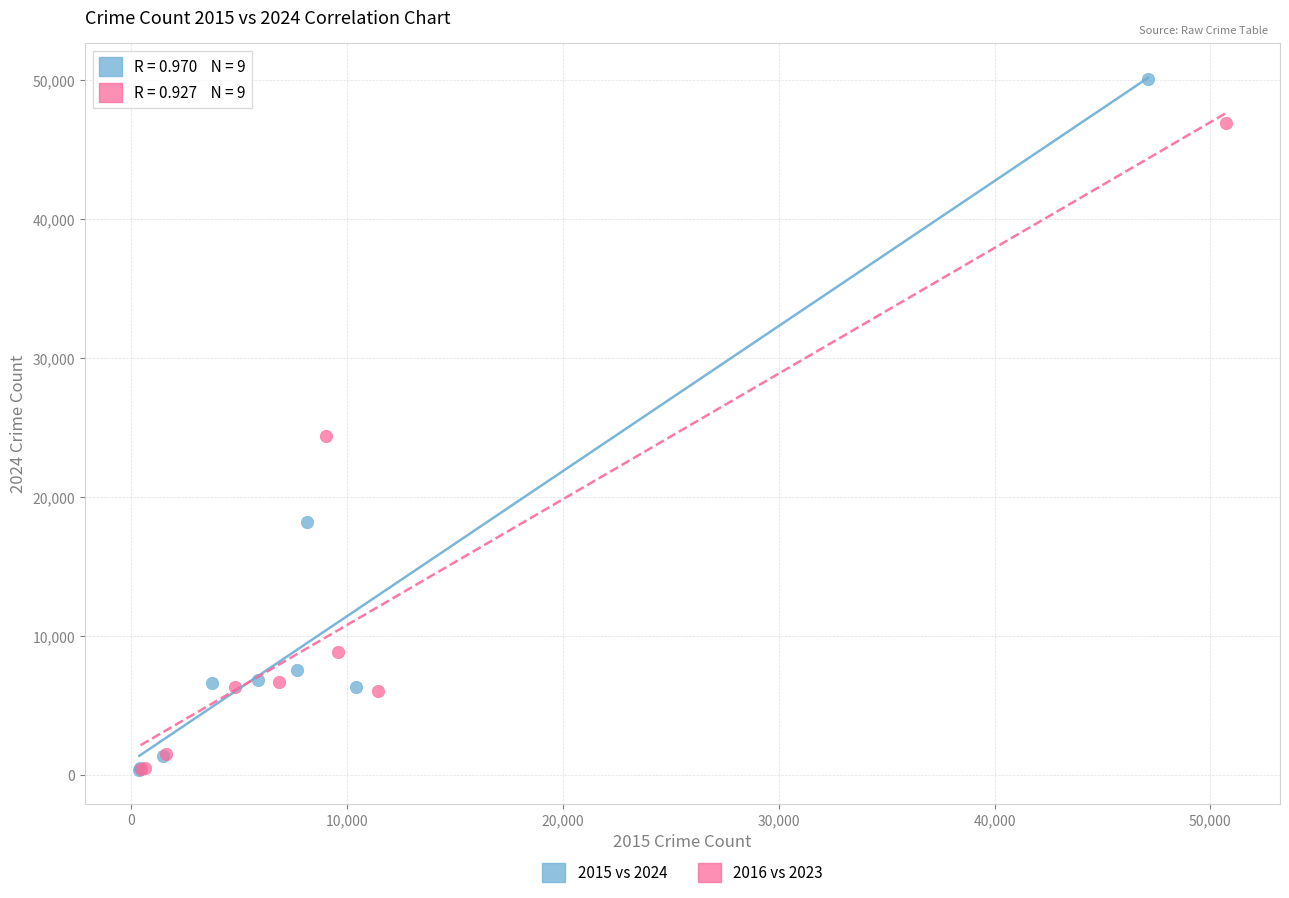

What are all the series names shown in the legend?

2015 vs 2024, 2016 vs 2023